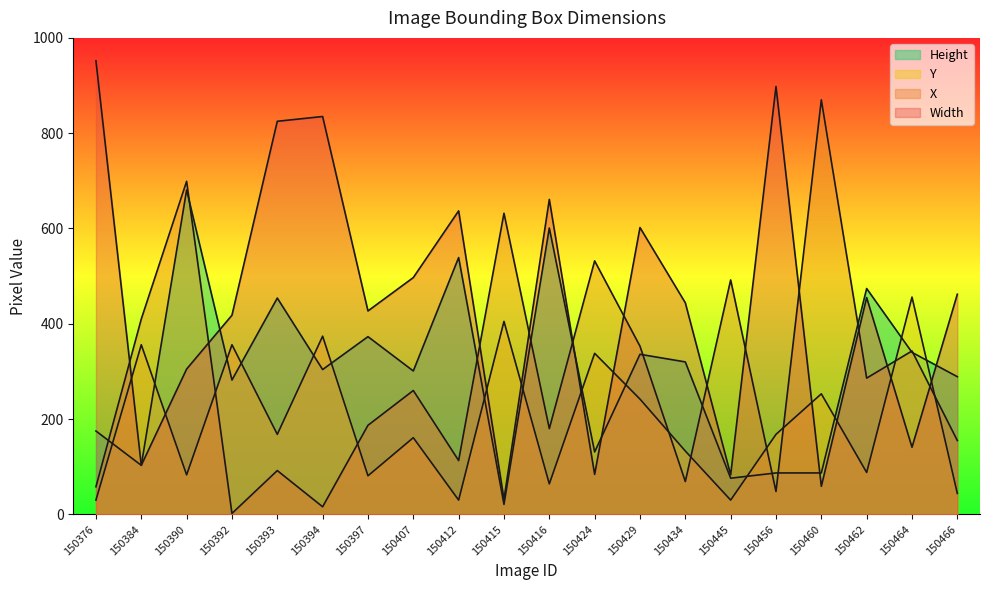

What is the difference between the Y values at 150397 and 150456?

87